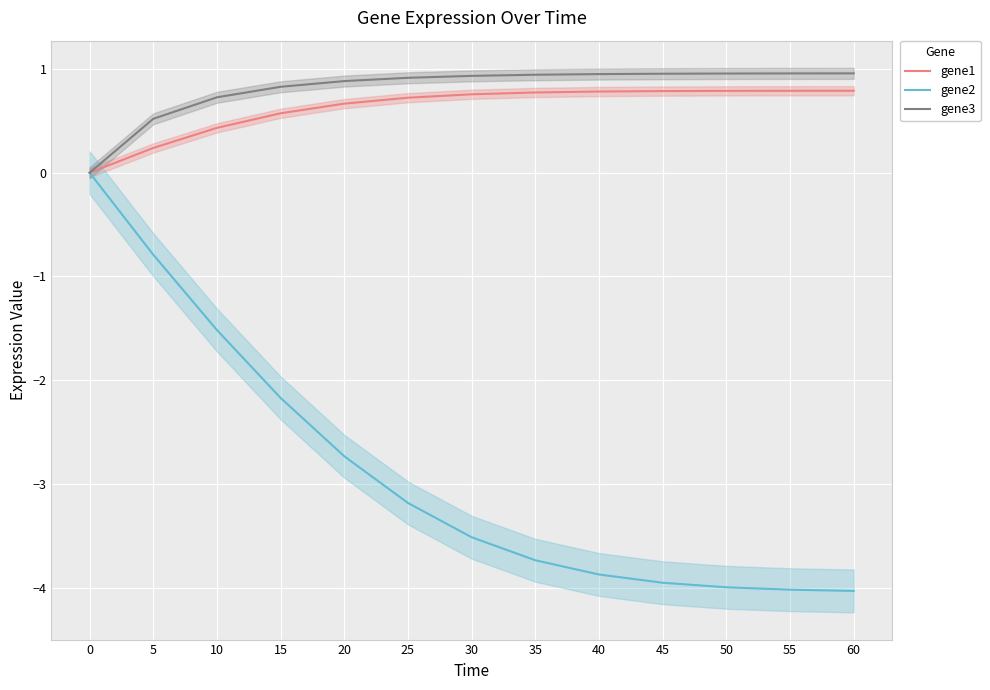

What is the smallest value displayed?

-4.0